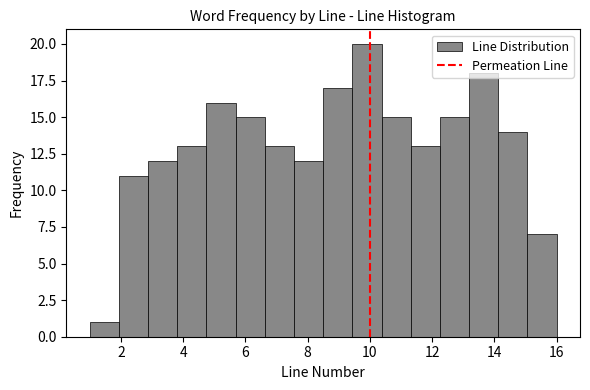

Reading left to right, list every bar in this chart as the range it spans on the x-axis followed by its height. Neither the bar edges nor the heights are printed on the chart, so give them approximately, as read against the axes.

1.0 to 2.0: 1
2.0 to 2.8: 11
2.8 to 3.8: 12
3.8 to 4.8: 13
4.8 to 5.6: 16
5.6 to 6.6: 15
6.6 to 7.6: 13
7.6 to 8.6: 12
8.6 to 9.4: 17
9.4 to 10.4: 20
10.4 to 11.4: 15
11.4 to 12.2: 13
12.2 to 13.2: 15
13.2 to 14.2: 18
14.2 to 15.0: 14
15.0 to 16.0: 7